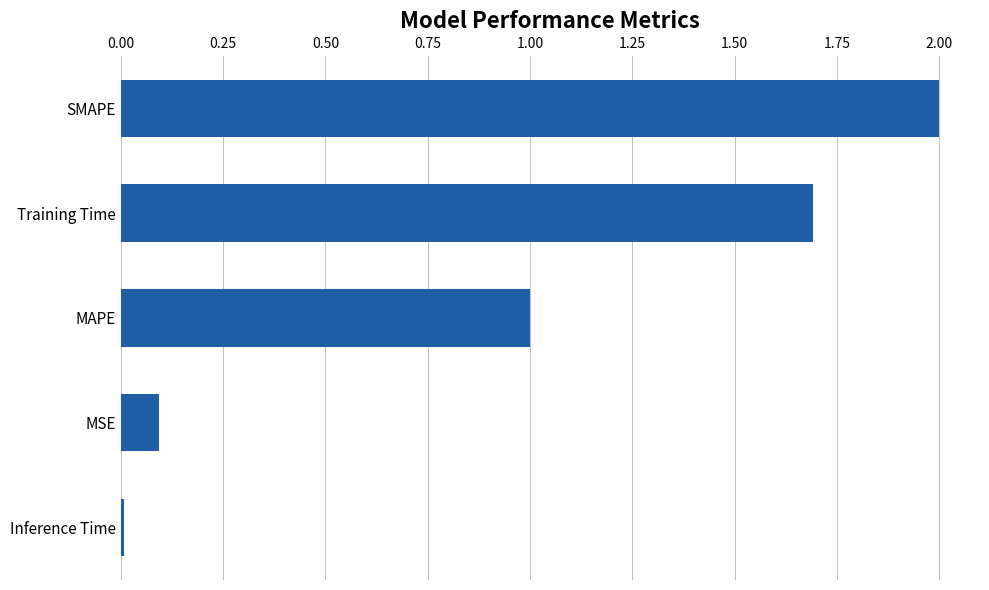

Rank the categories by value from lowest to highest.

Inference Time, MSE, MAPE, Training Time, SMAPE